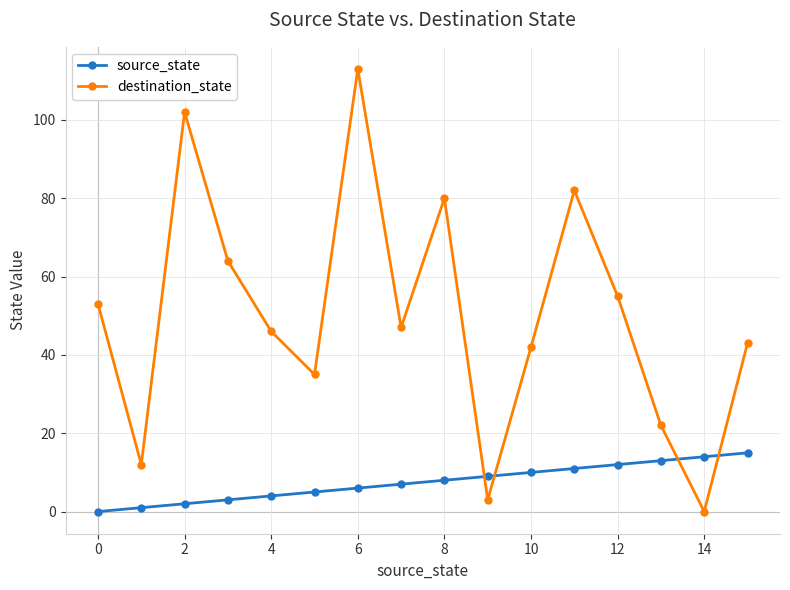

True or false: destination_state has more than 1 interior local peaks.

True